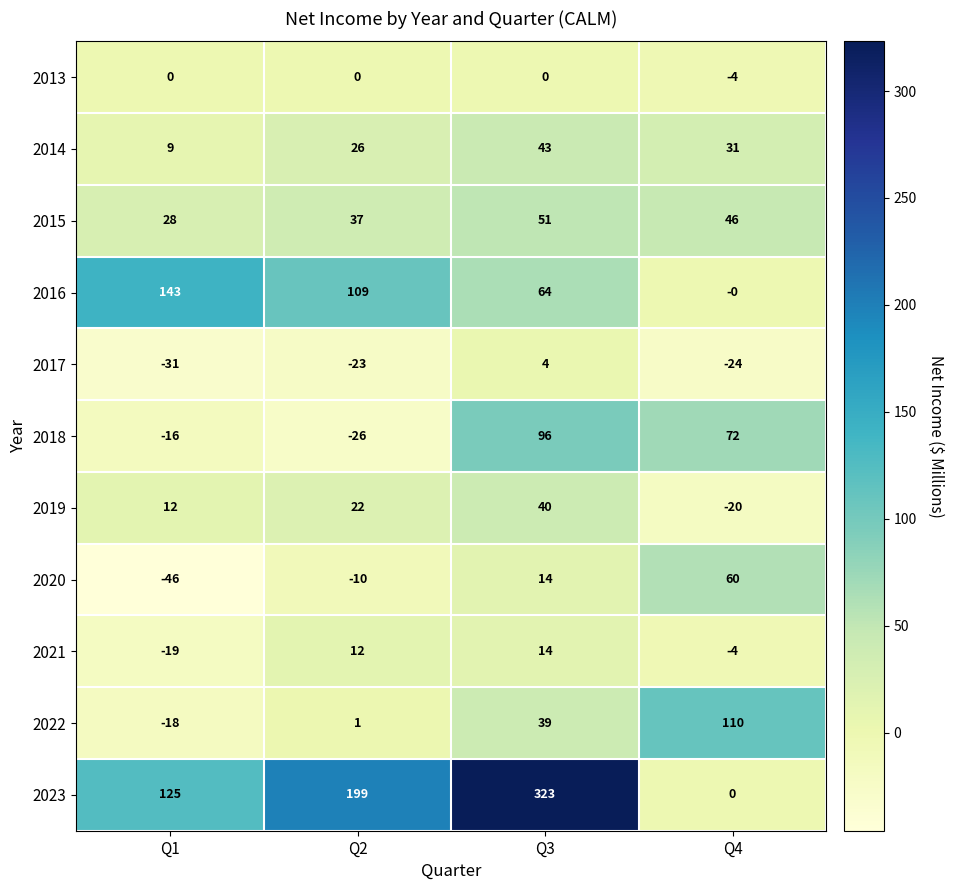

Which series changed the most between Q2 and Q4?

2023